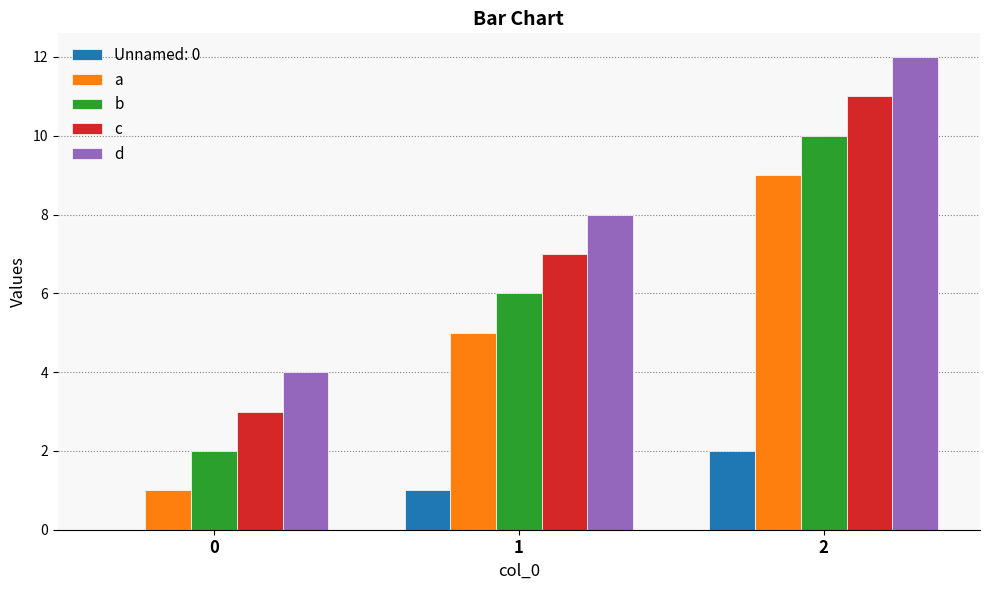

How many groups of bars are there?

3